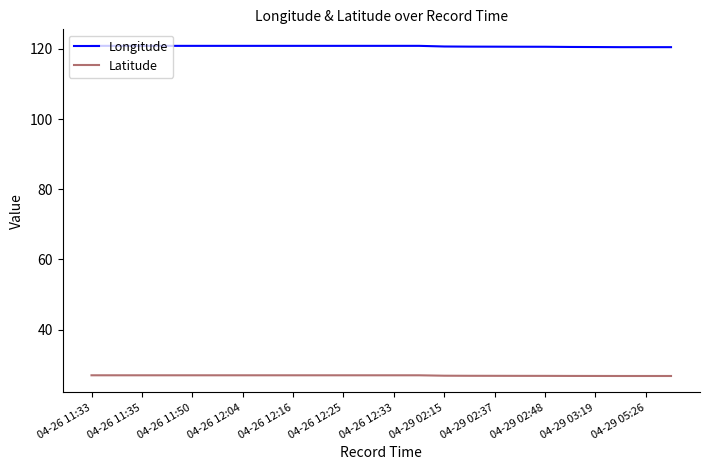

True or false: Longitude and Latitude intersect in this chart.

False